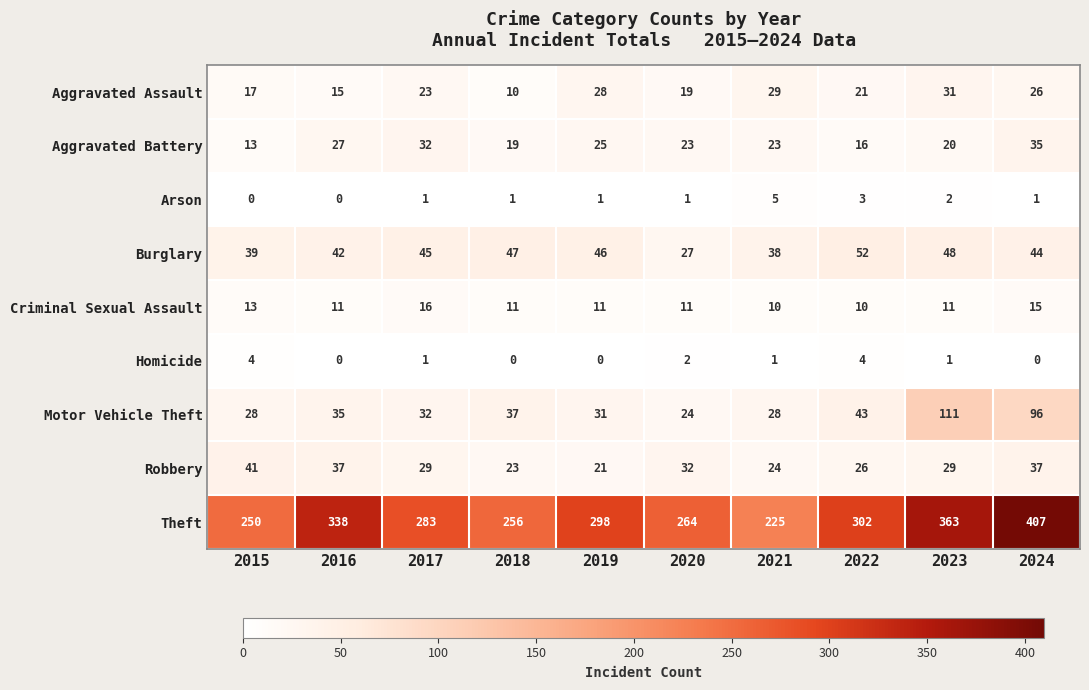

How many categories are shown in the chart?

10